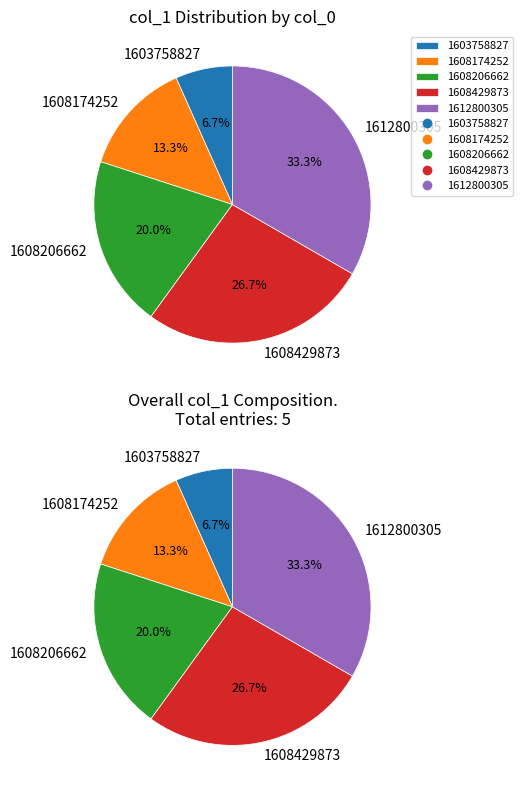

Between 1608206662 and 1603758827, which is larger?

1608206662